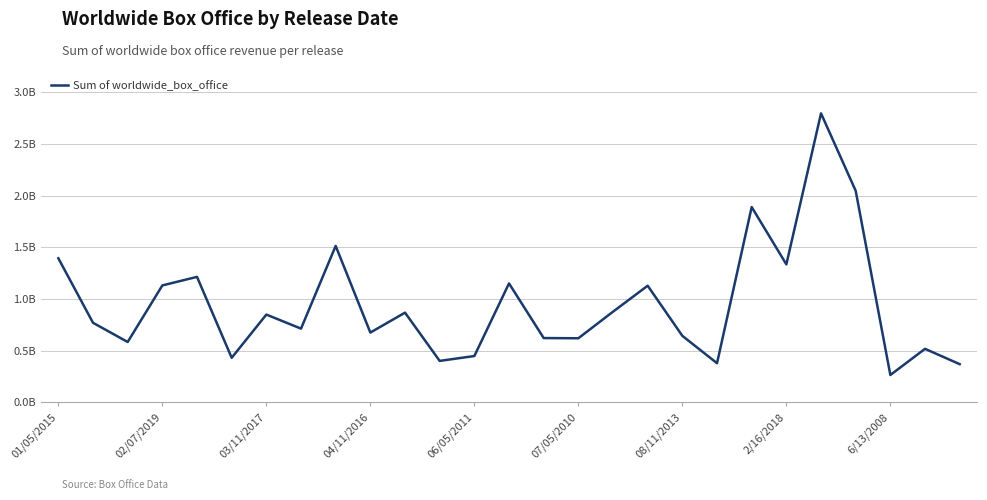

What is the average value?

1.0